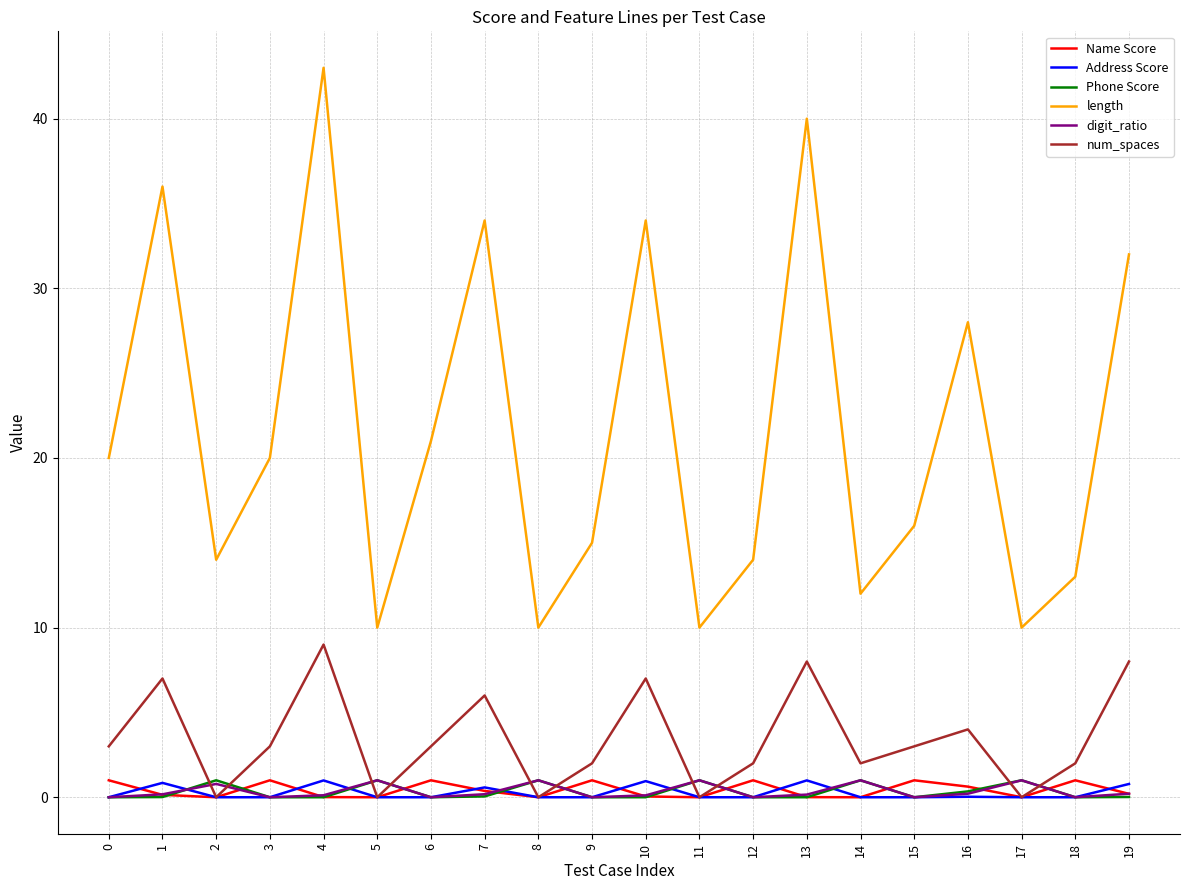

The value of length at 2 is 25.1. True or false?

False